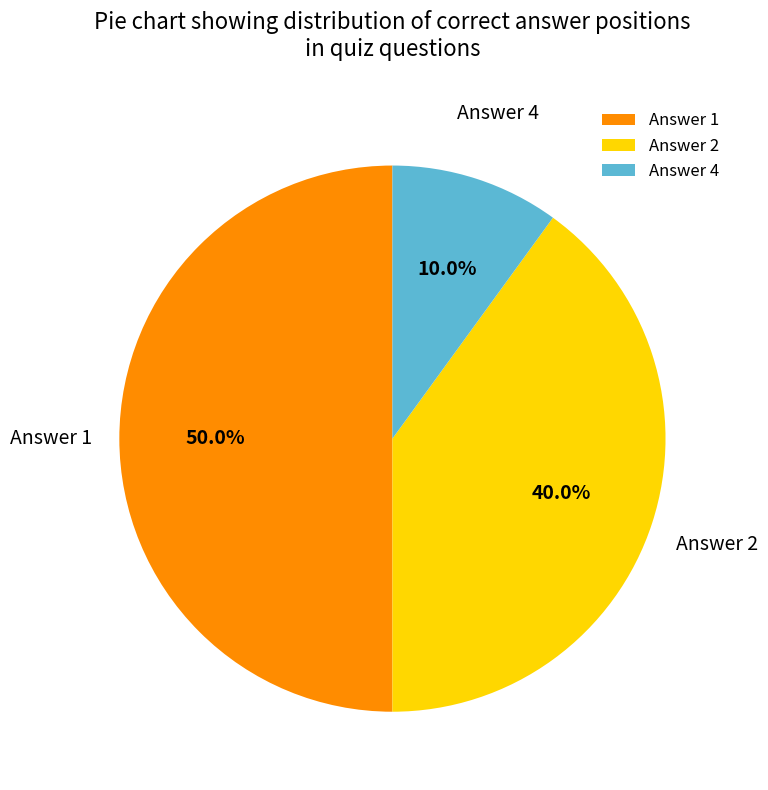

Rank the categories by value from highest to lowest.

Answer 1, Answer 2, Answer 4